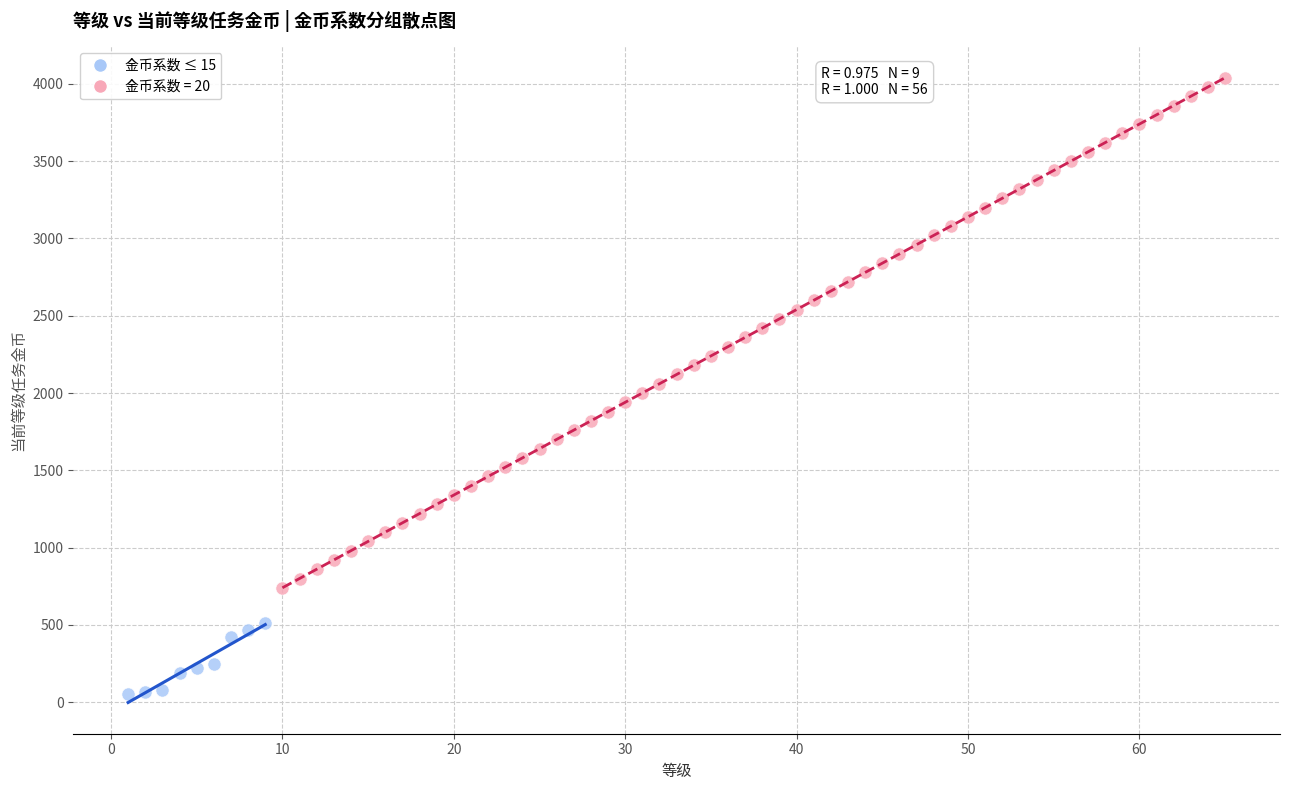

Which series contains the lowest Y value?

金币系数 ≤ 15